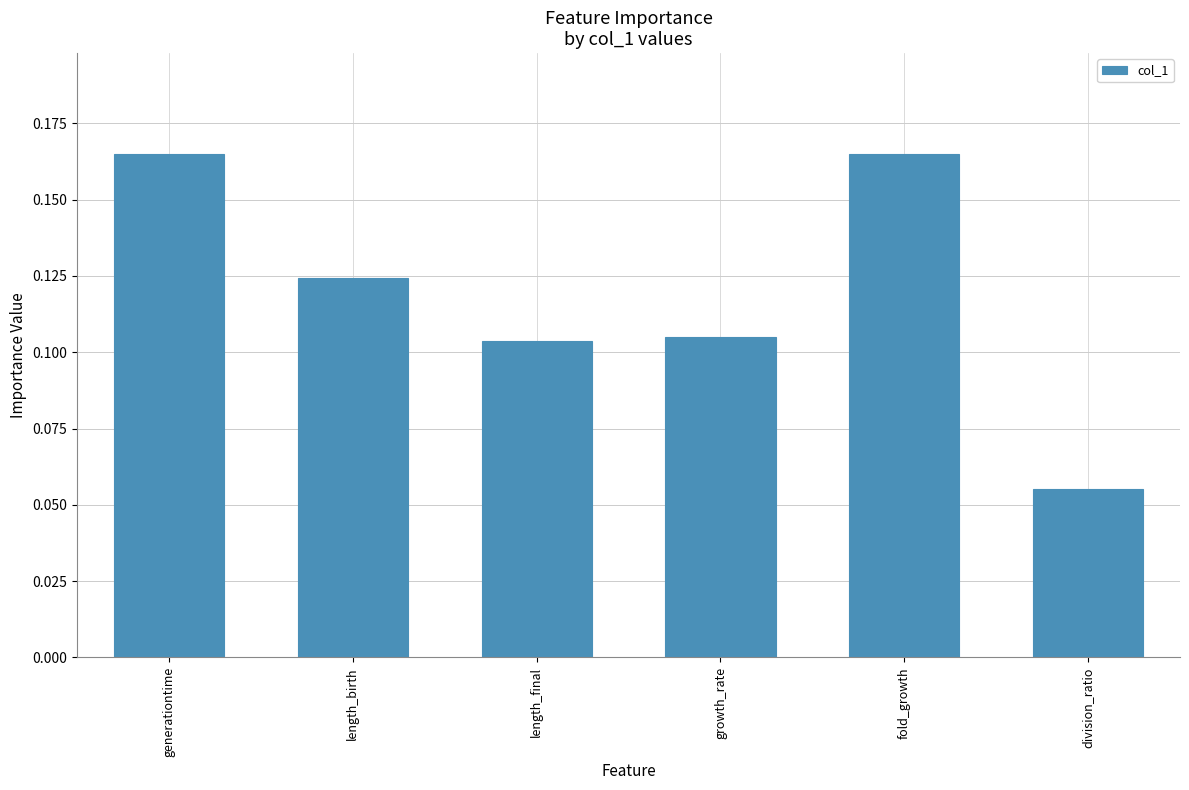

What is the sum of the values at growth_rate and generationtime?

0.3